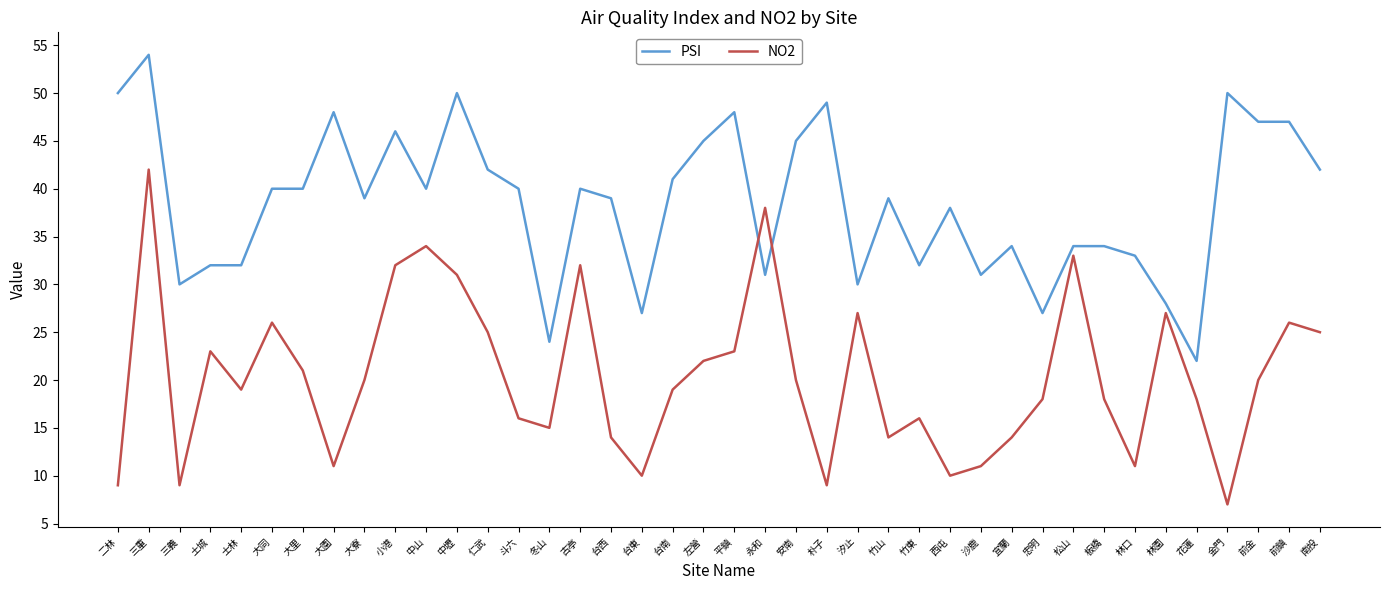

Rank the series by their maximum value, from highest to lowest.

PSI, NO2